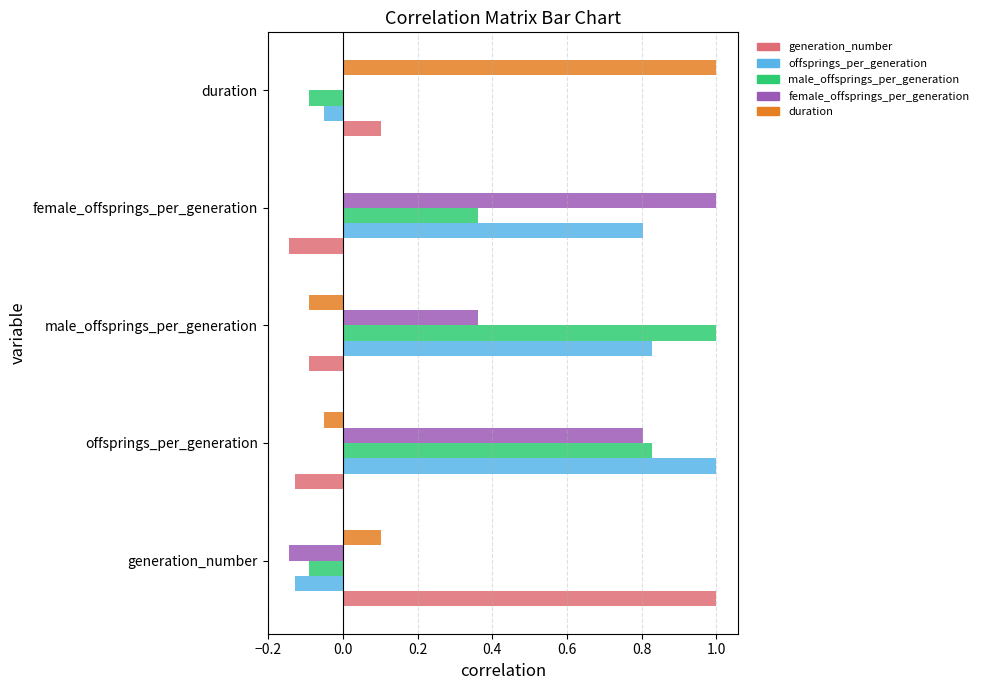

Which series has the largest total across all categories?

offsprings_per_generation